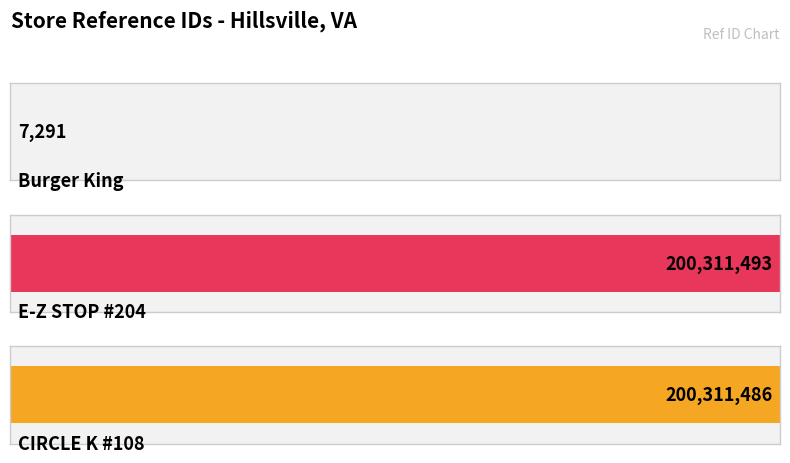

What is the change in value from Burger King to E-Z STOP #204?

+200304202